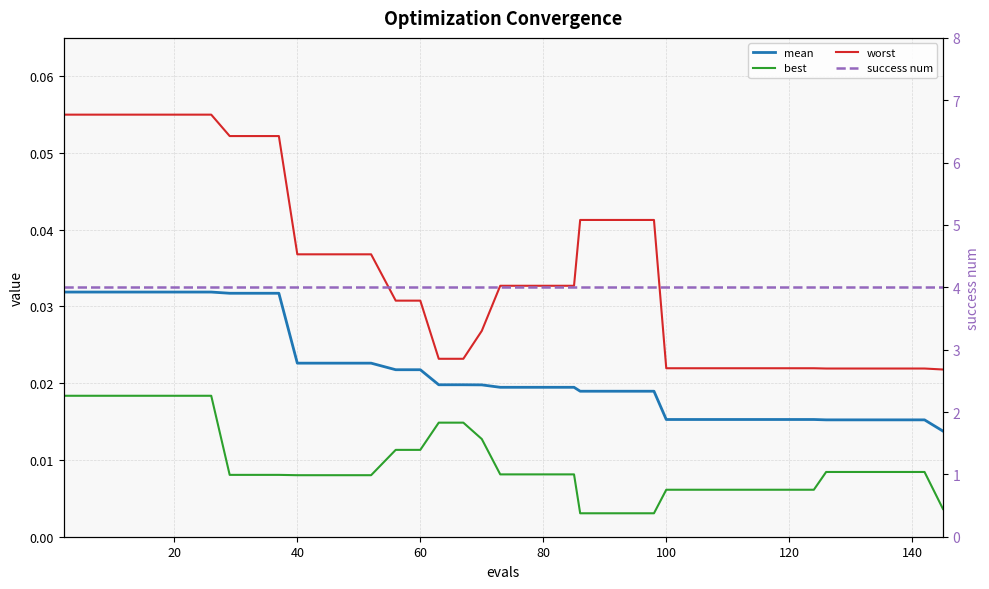

What is the sum of all best values?

0.4